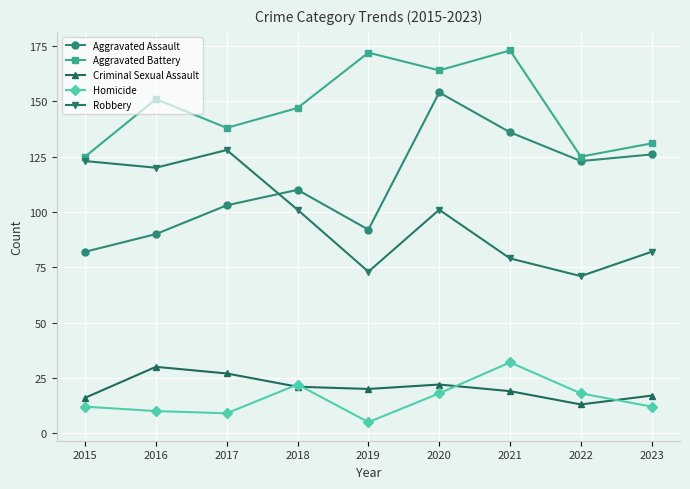

What are all the series names shown in the legend?

Aggravated Assault, Aggravated Battery, Criminal Sexual Assault, Homicide, Robbery